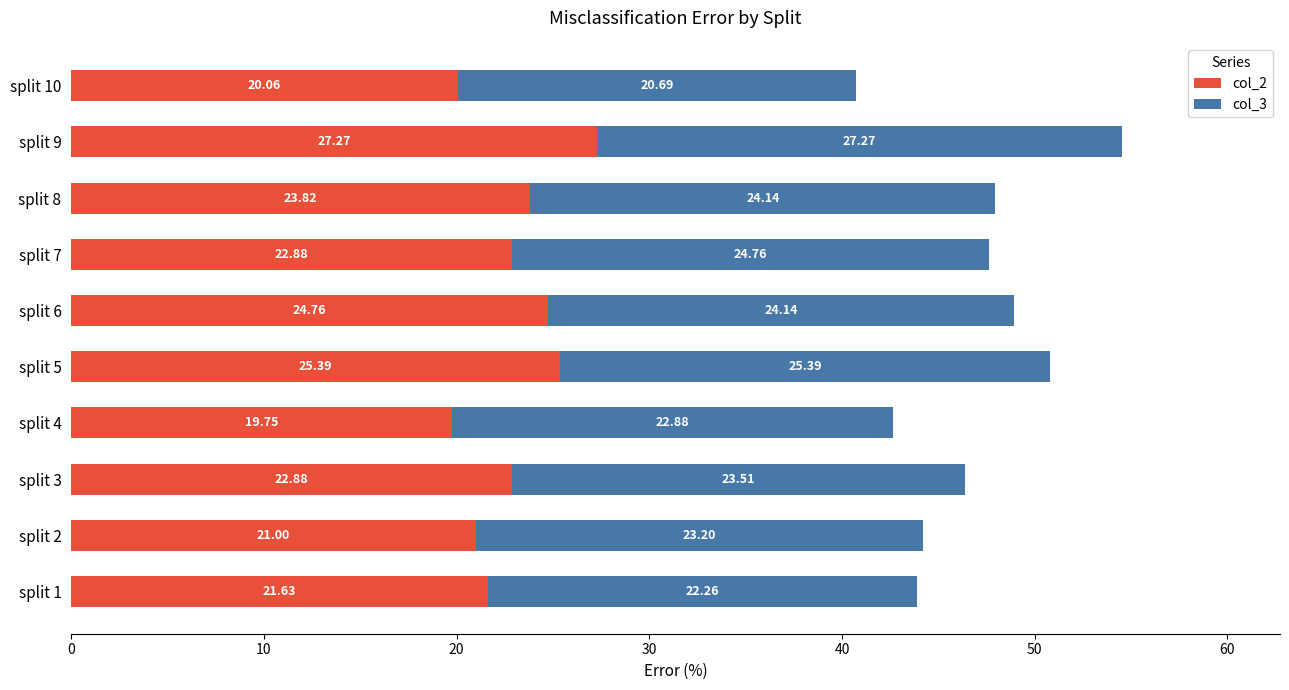

What is the sum of all col_2 values?

229.5